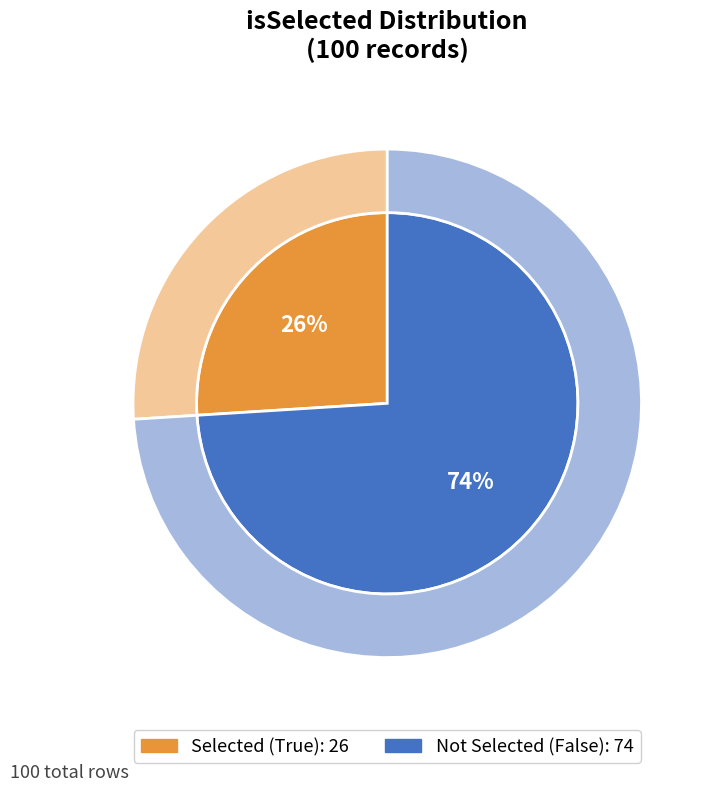

Does any single category account for the majority?

Yes